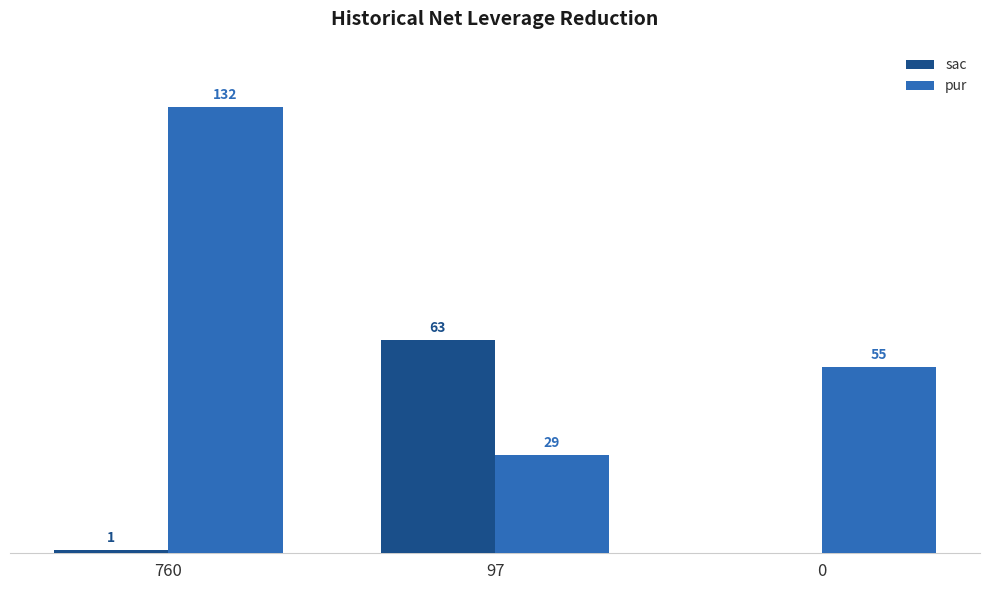

Which series has the largest total across all categories?

pur